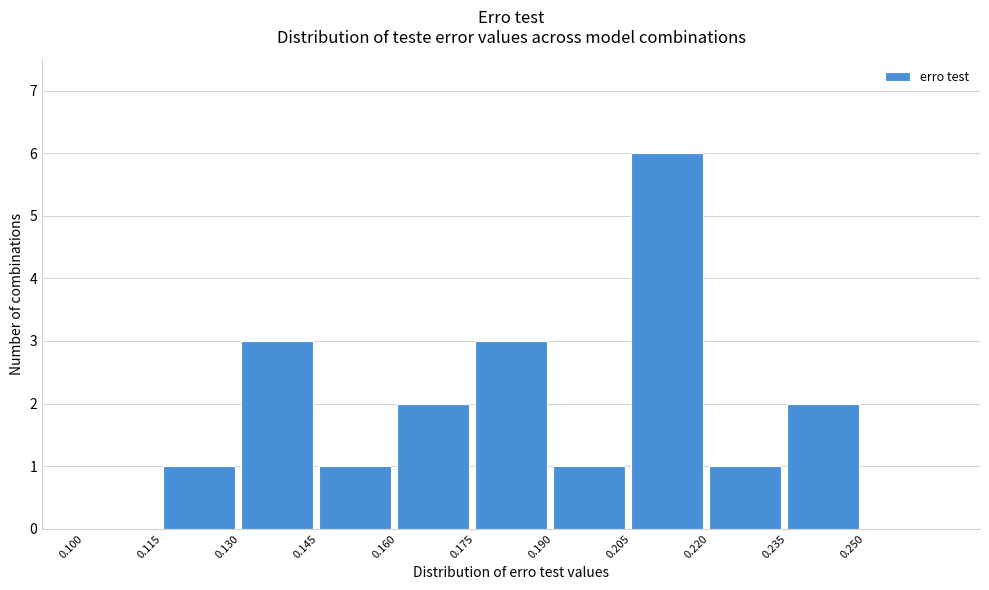

Reading left to right, list every bar in this chart as the range it spans on the x-axis followed by its height. Neither the bar edges nor the heights are printed on the chart, so give them approximately, as read against the axes.

0.100 to 0.115: 0
0.115 to 0.130: 1
0.130 to 0.145: 3
0.145 to 0.160: 1
0.160 to 0.175: 2
0.175 to 0.190: 3
0.190 to 0.205: 1
0.205 to 0.220: 6
0.220 to 0.235: 1
0.235 to 0.250: 2
0.250 to 0.265: 0